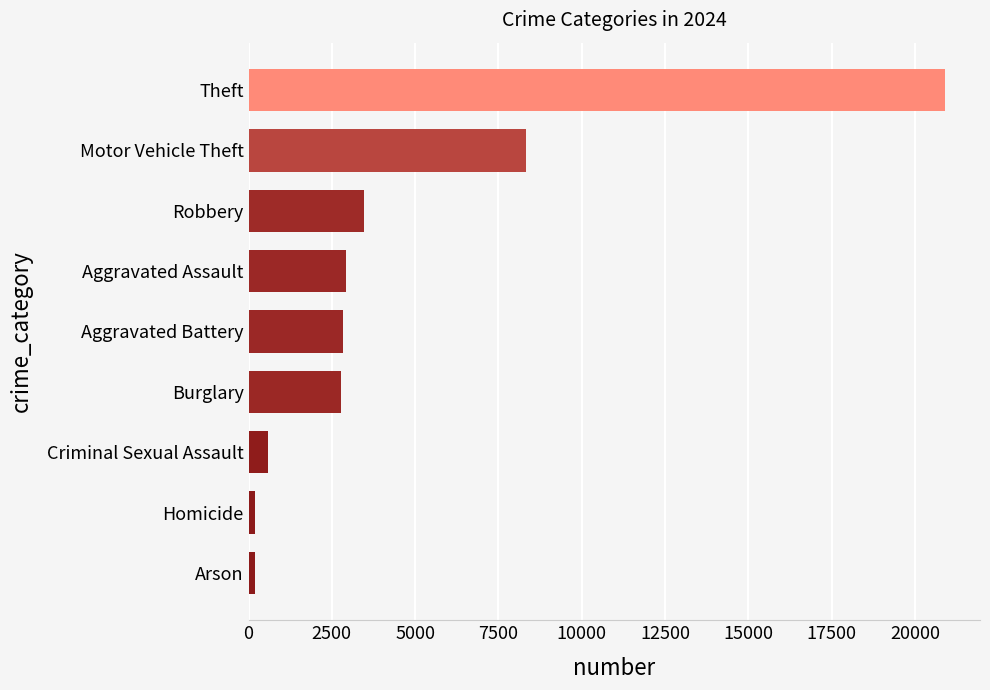

At which label is the value closest to 10543?

Motor Vehicle Theft